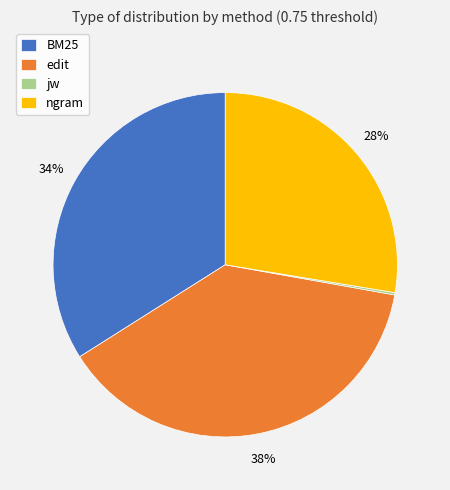

To the nearest percent, what percentage of the pie is BM25?

34%